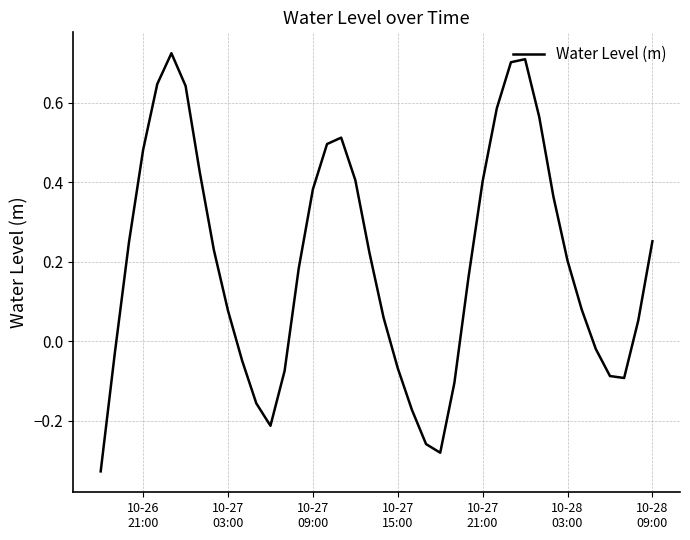

How many categories are shown in the chart?

40